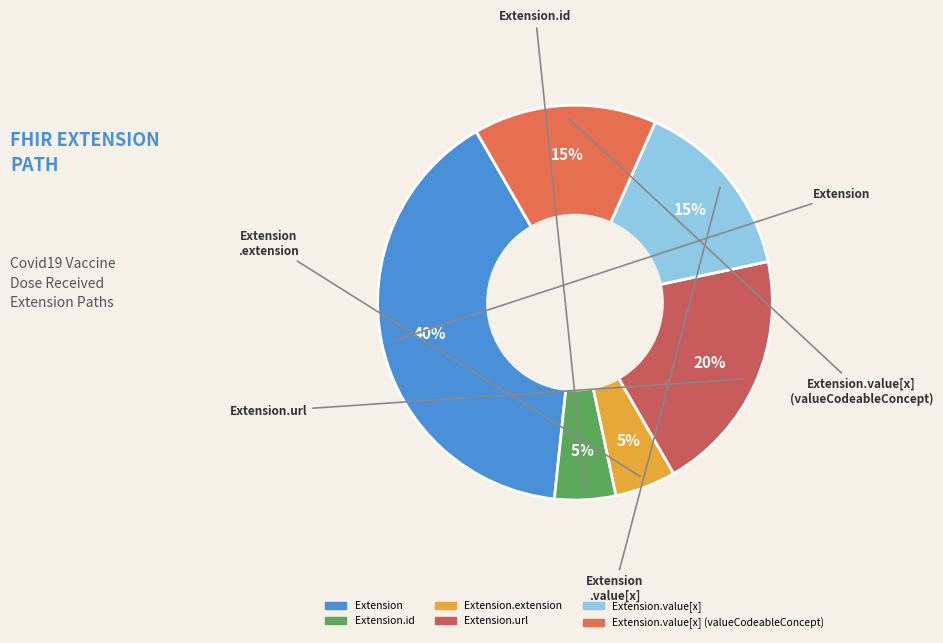

How many slices are in this pie chart?

6